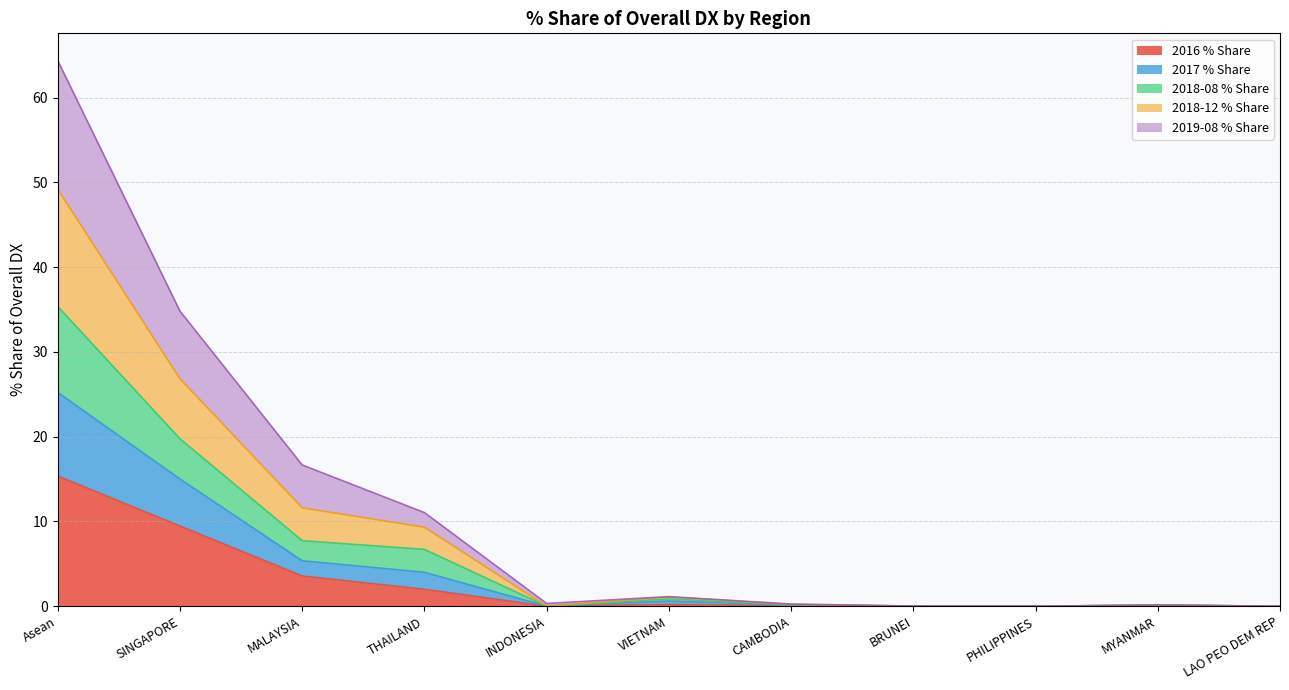

True or false: 2019-08 % Share has a value of 24.3 at SINGAPORE.

False